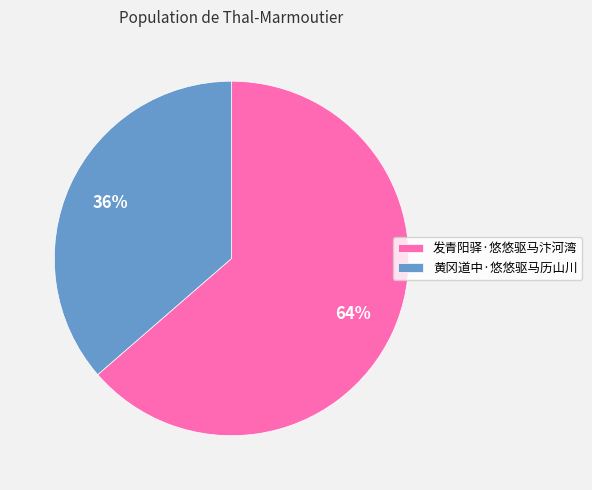

Combined, do 黄冈道中·悠悠驱马历山川 and 发青阳驿·悠悠驱马汴河湾 account for over 50%?

Yes